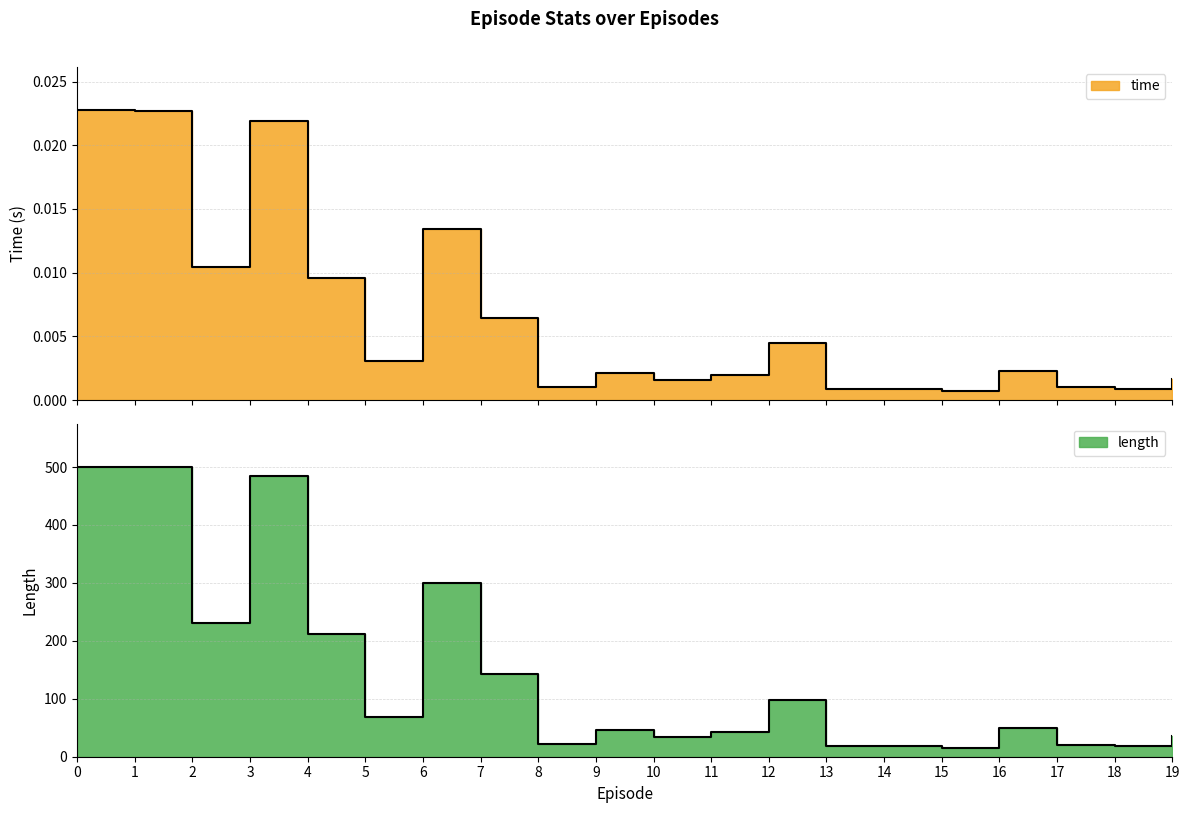

What are all the series names shown in the legend?

time, length